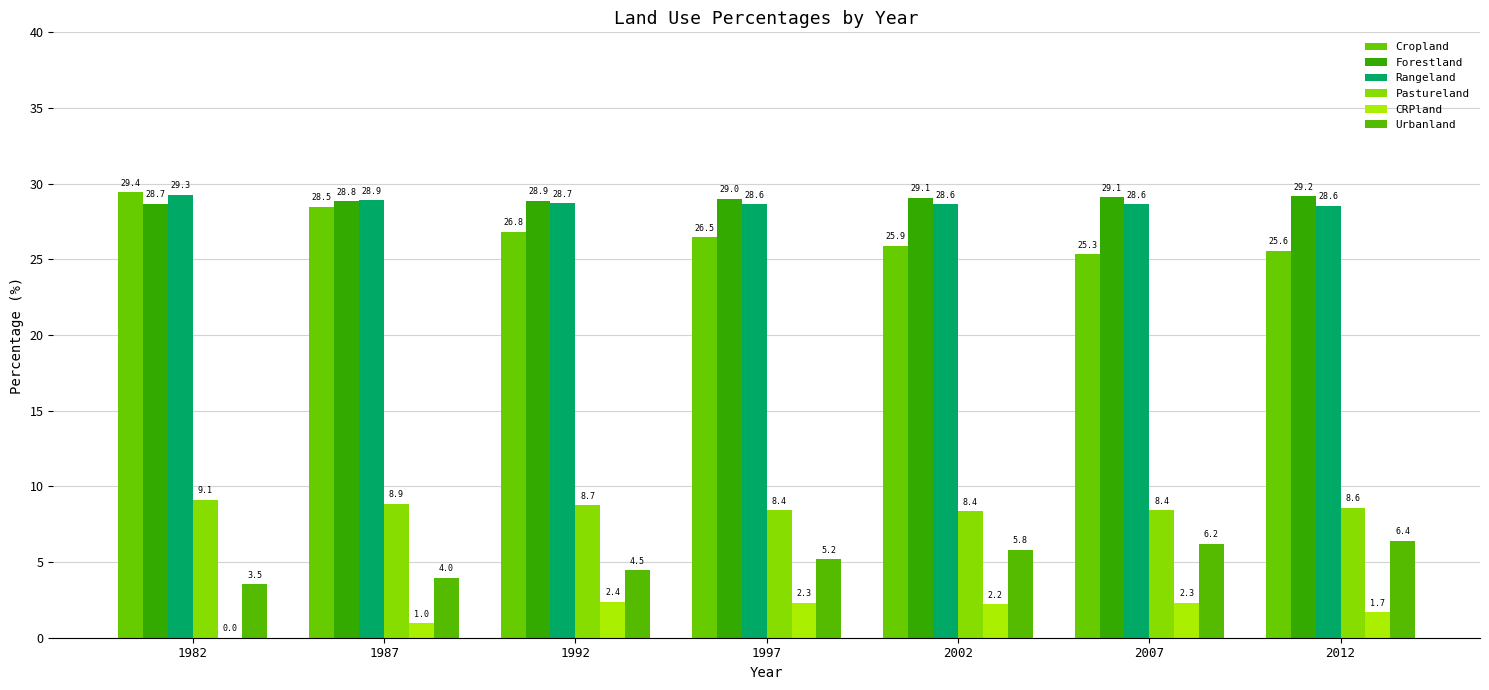

List the series in order of their peak value, lowest first.

CRPland, Urbanland, Pastureland, Forestland, Rangeland, Cropland